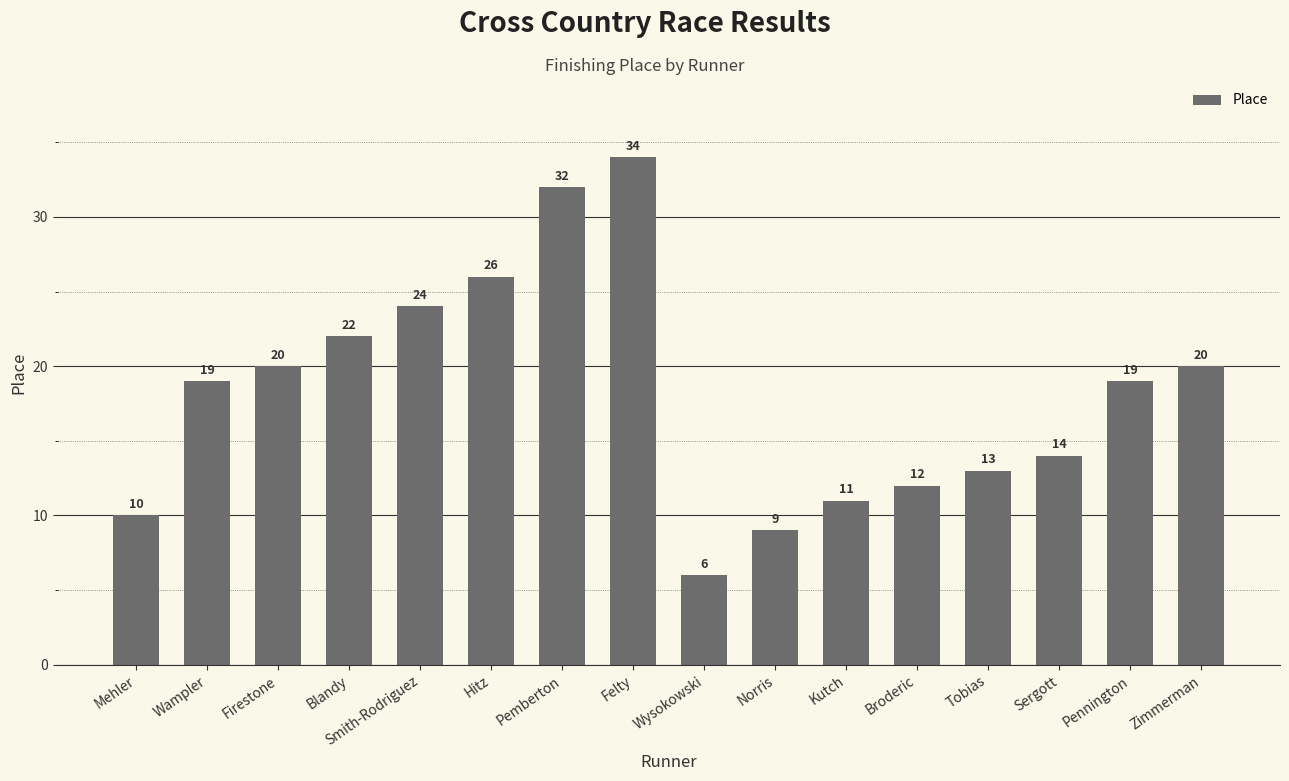

How many values are below 19?

7